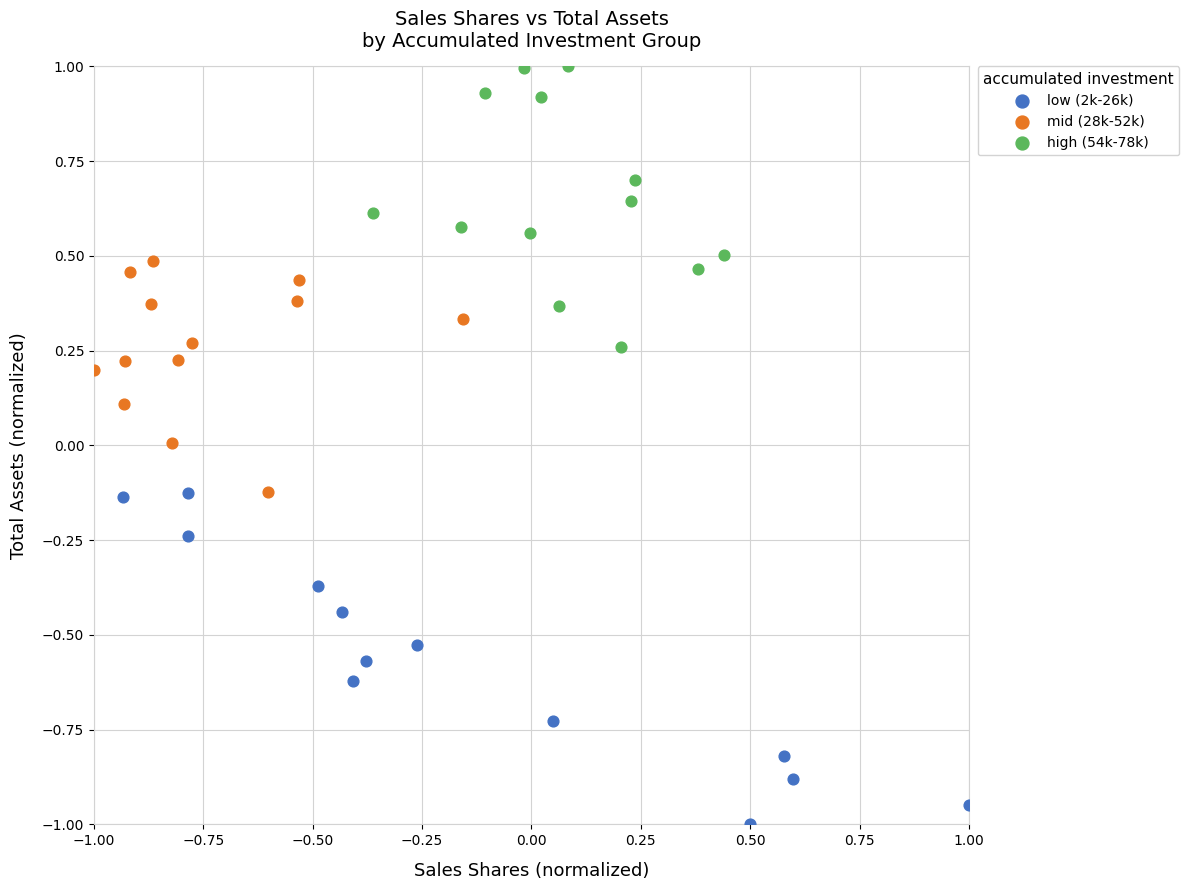

Which series contains the highest Y value?

high (54k-78k)